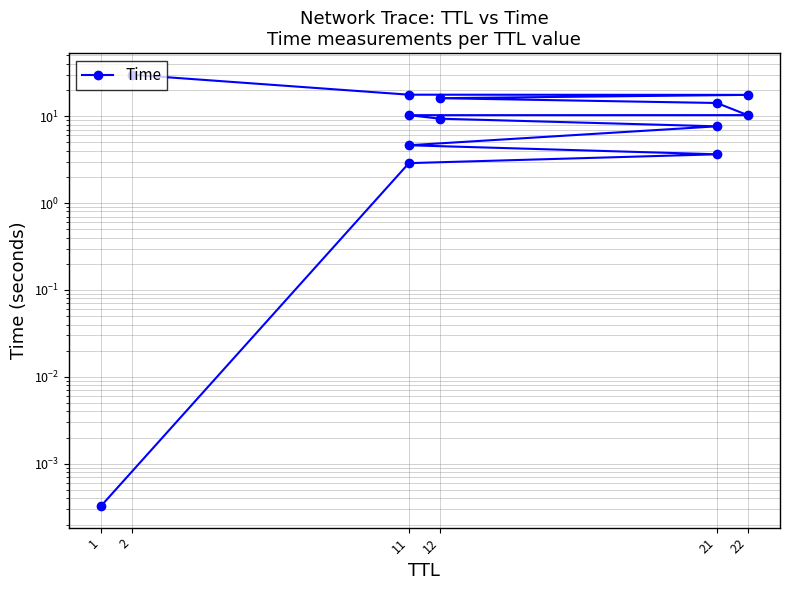

What is the label of the 6th point from the left?

12